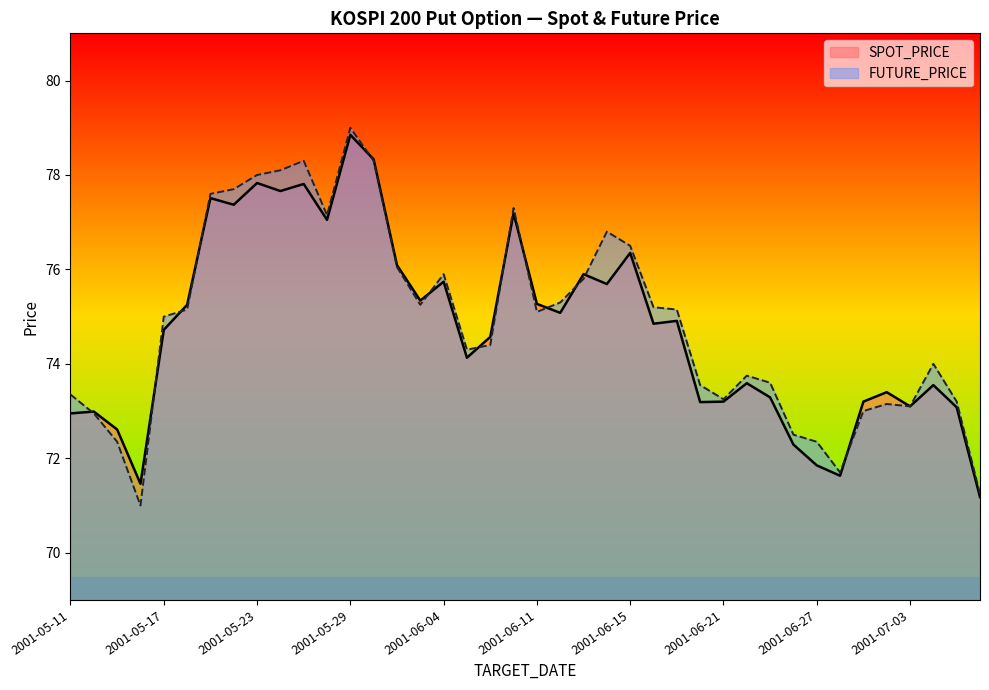

What are all the series names shown in the legend?

SPOT_PRICE, FUTURE_PRICE